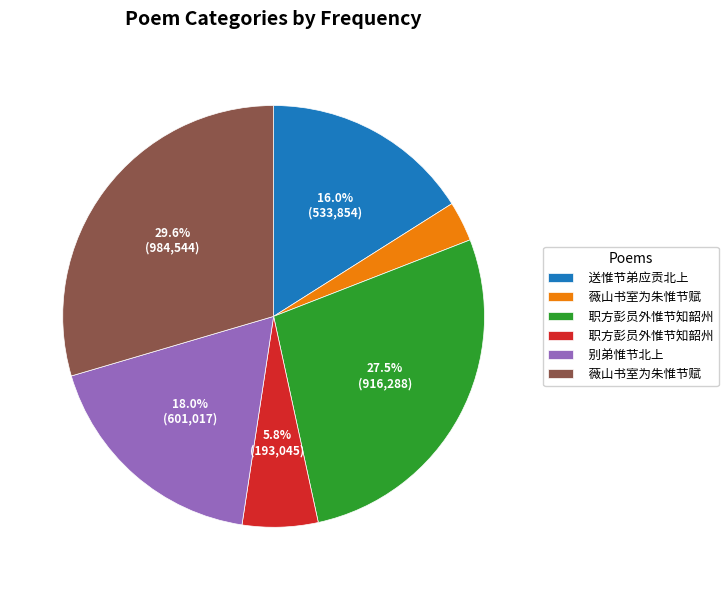

Does any single category account for the majority?

No